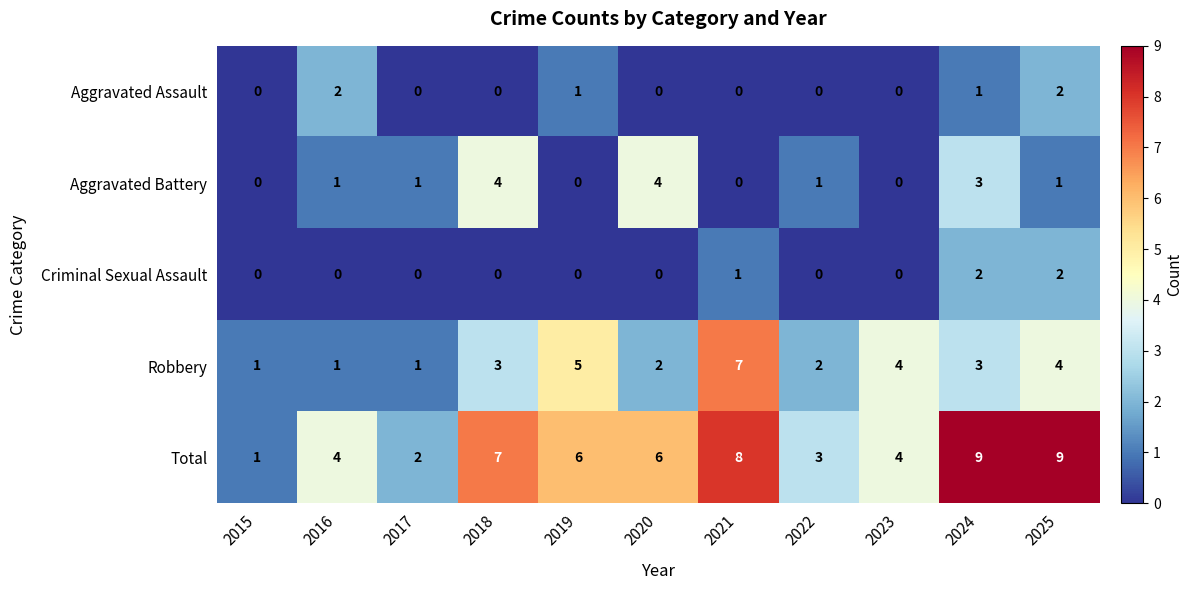

What is the difference between the Aggravated Battery values at 2020 and 2016?

3